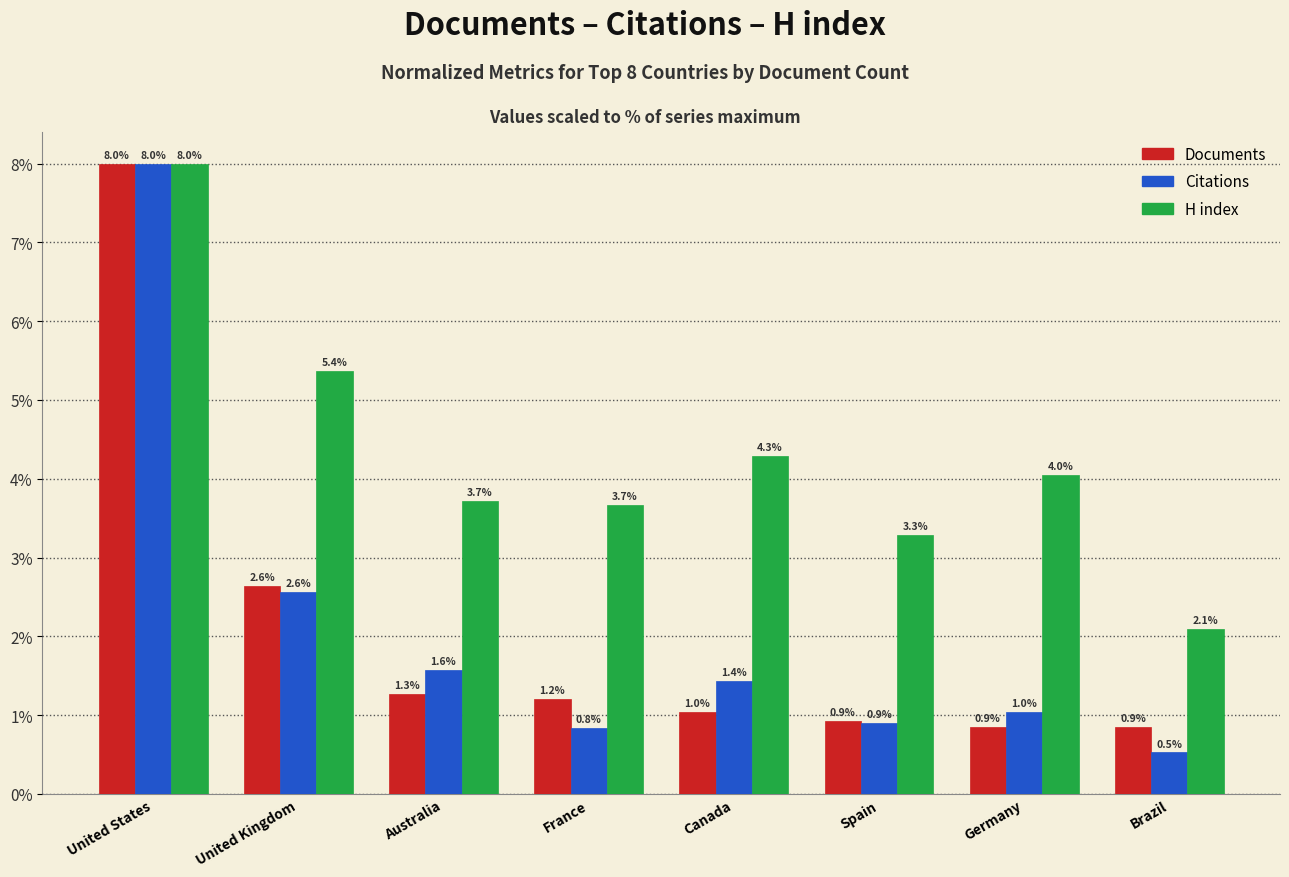

Reading left to right, what are all the values shown in this chart?

Documents: United States=8.0	United Kingdom=2.6	Australia=1.3	France=1.2	Canada=1.0	Spain=0.9	Germany=0.9	Brazil=0.9
Citations: United States=8.0	United Kingdom=2.6	Australia=1.6	France=0.8	Canada=1.4	Spain=0.9	Germany=1.0	Brazil=0.5
H index: United States=8.0	United Kingdom=5.4	Australia=3.7	France=3.7	Canada=4.3	Spain=3.3	Germany=4.0	Brazil=2.1